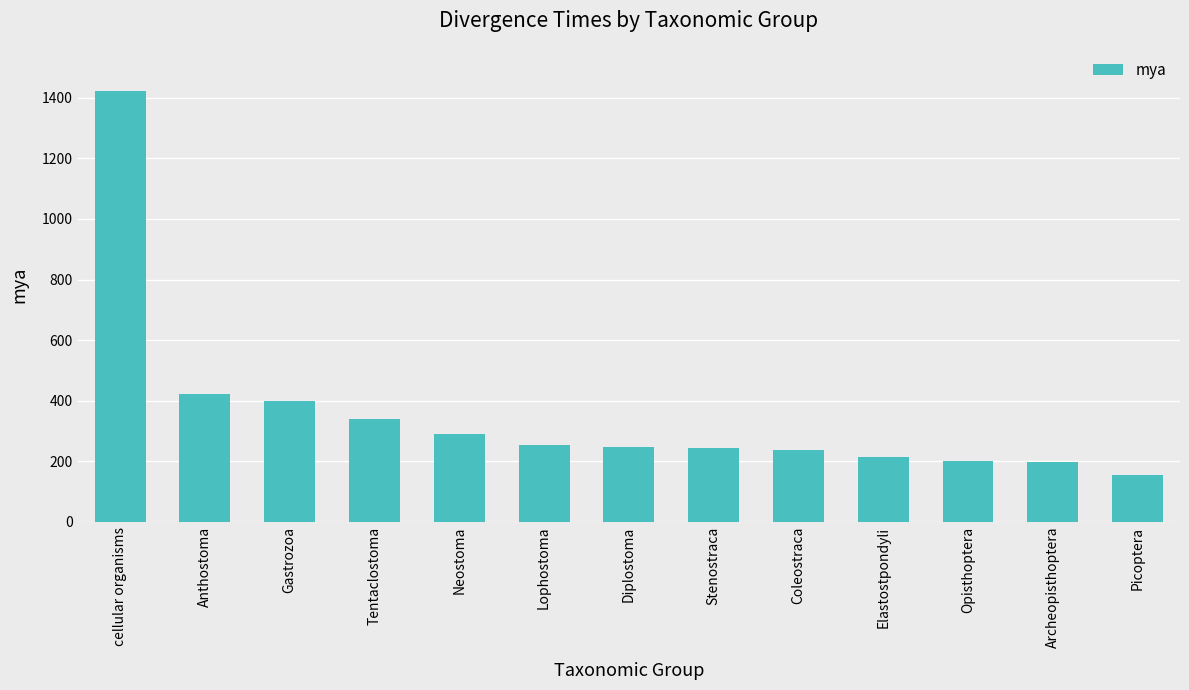

What is the minimum value shown in the chart?

156